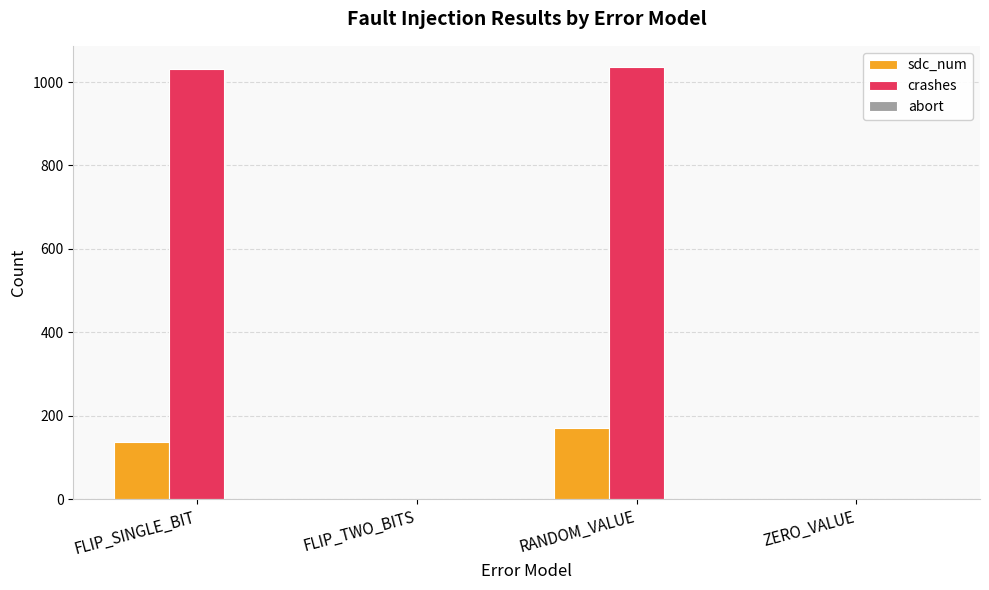

Read the crashes value at RANDOM_VALUE, to the nearest 10.

1040